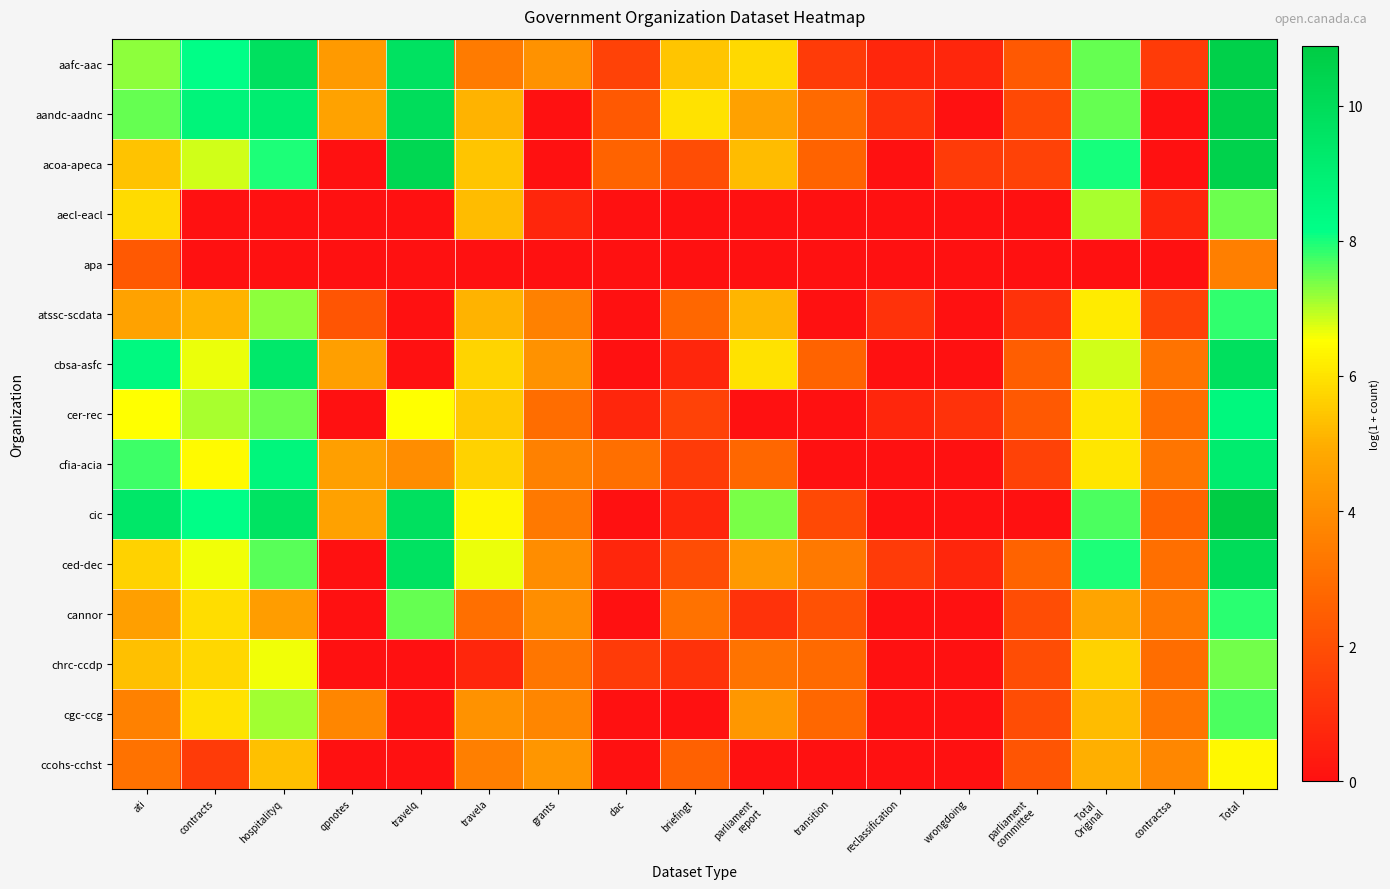

Rank the series at grants from highest to lowest value.

ccohs-cchst, aafc-aac, cbsa-asfc, cannor, ced-dec, cgc-ccg, cfia-acia, atssc-scdata, cic, chrc-ccdp, cer-rec, aecl-eacl, aandc-aadnc, acoa-apeca, apa